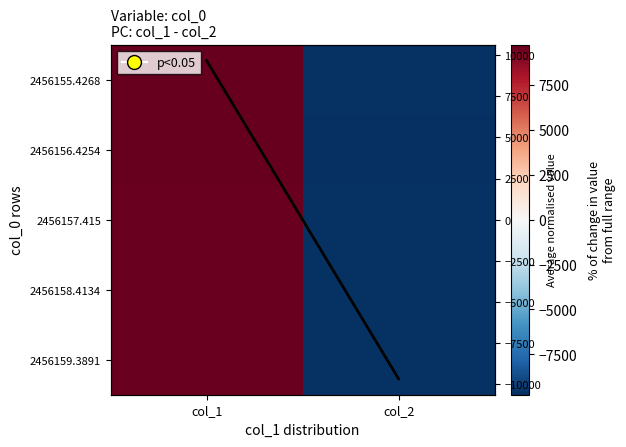

Is the value of 2456159.3891 at col_2 greater than the value of 2456155.4268 at col_1?

No